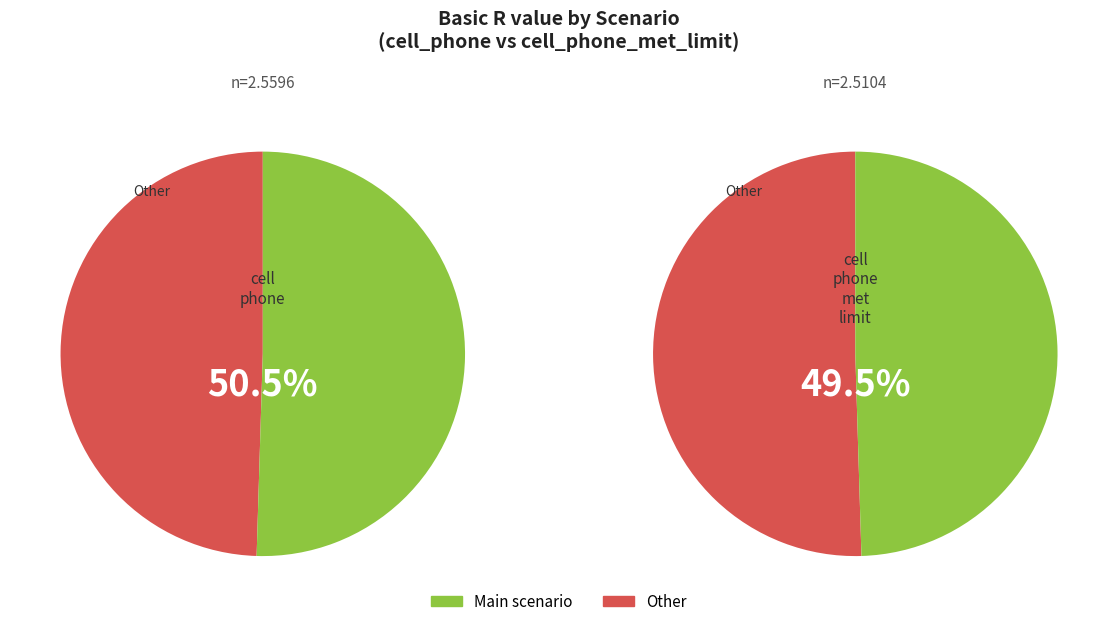

What is the largest slice in the pie chart?

cell_phone